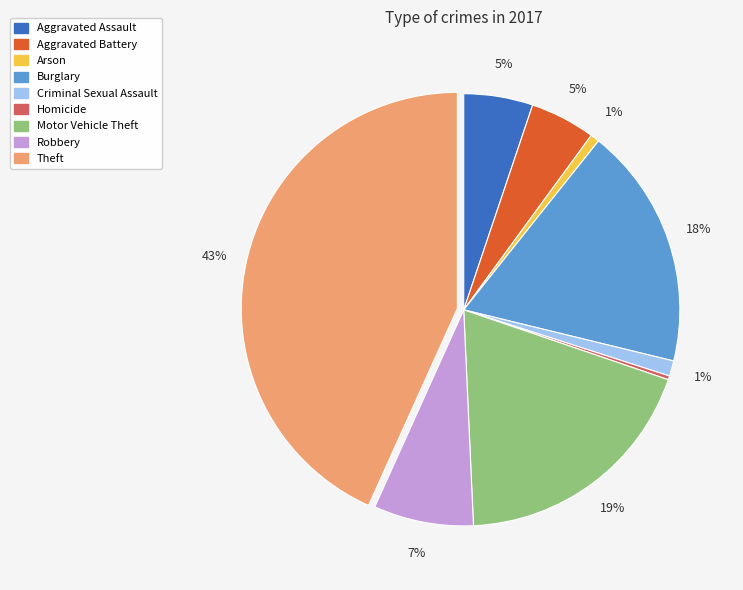

Is the sum of Homicide and Criminal Sexual Assault greater than half?

No